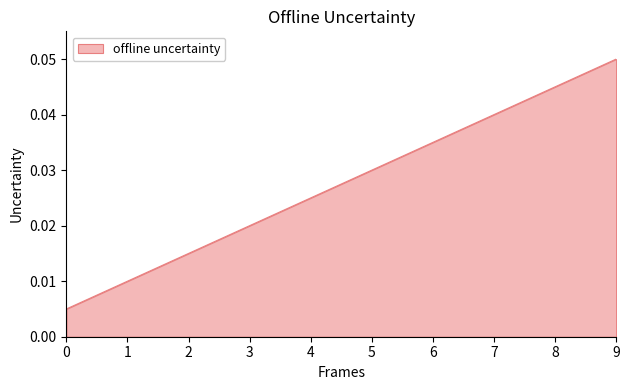

Which label corresponds to the largest value in the chart?

9